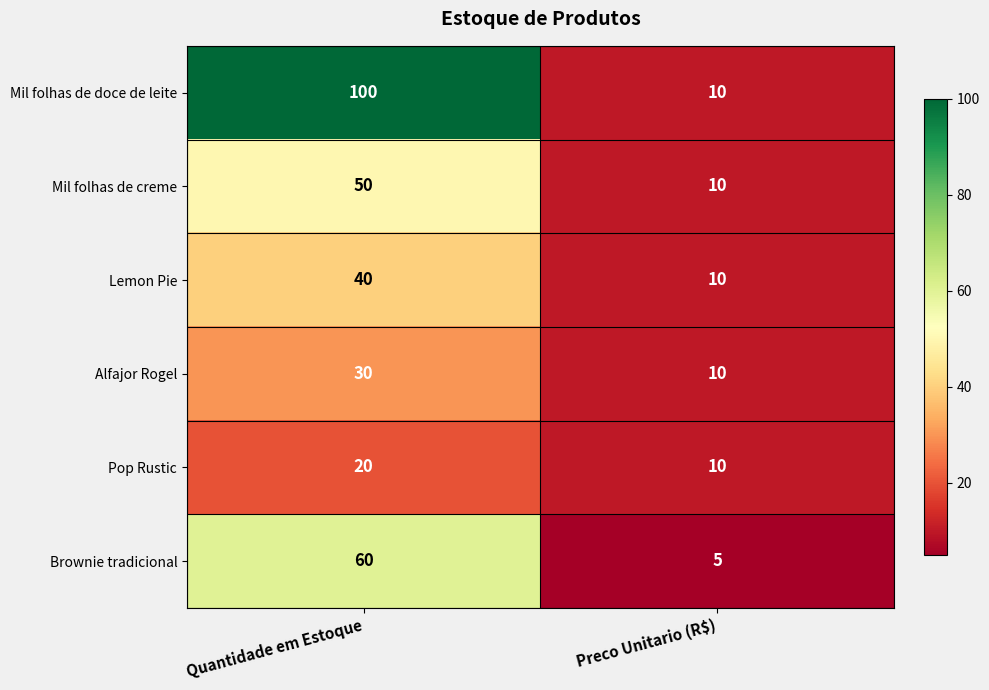

At which label does Brownie tradicional reach its peak?

Quantidade em Estoque